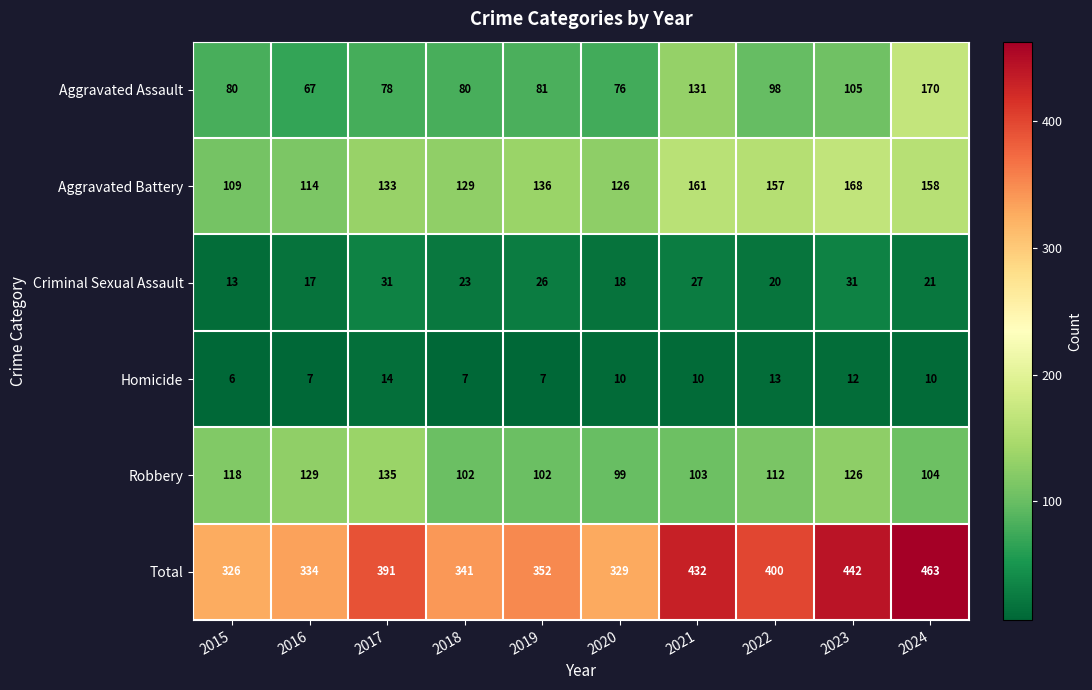

What is the maximum value for Criminal Sexual Assault?

31